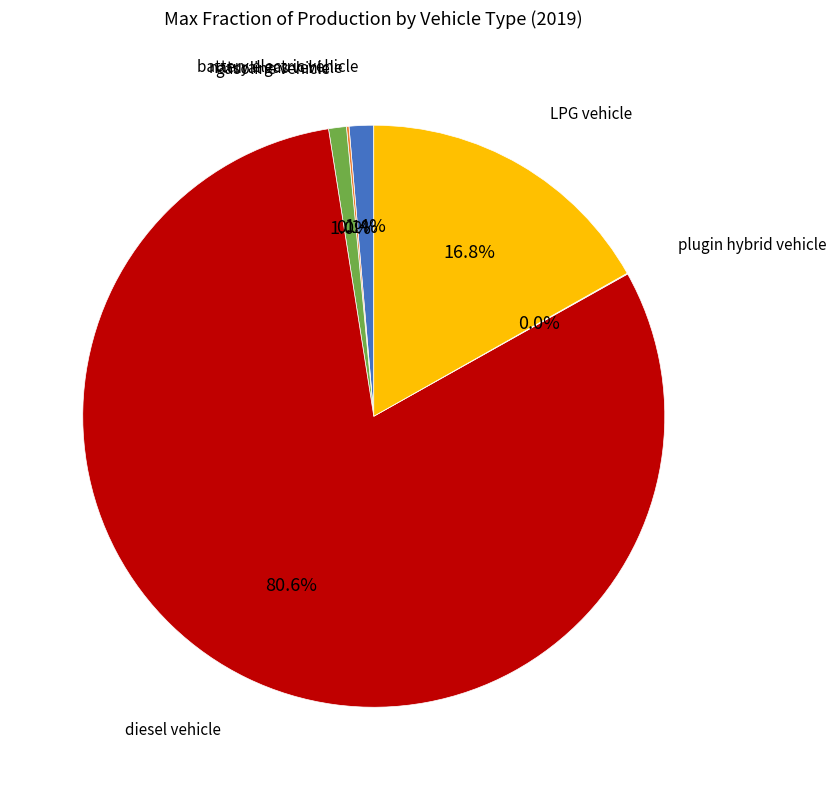

Does any single category account for the majority?

Yes